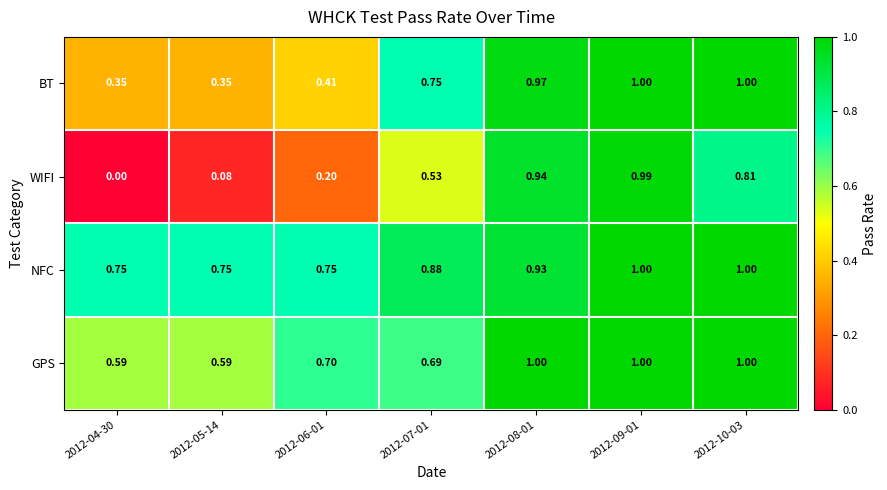

Is the value of BT at 2012-06-01 greater than the value of WIFI at 2012-07-01?

No